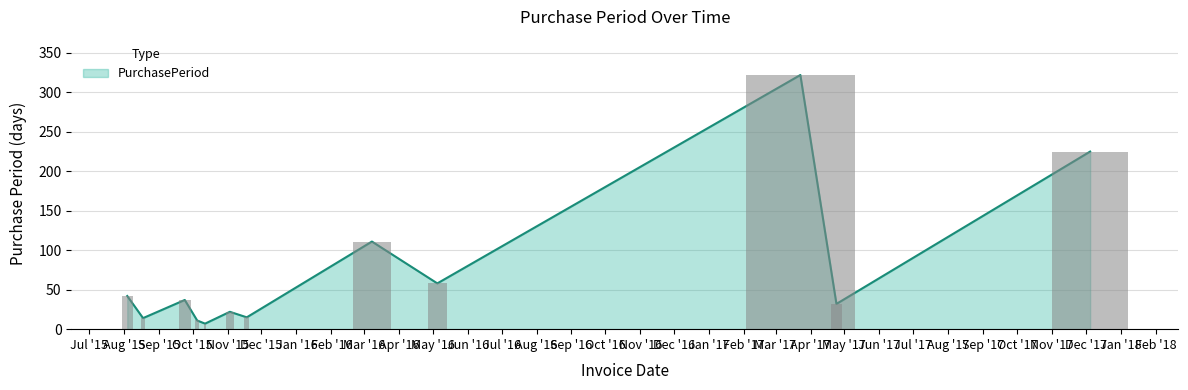

What is the sum of all values?

896